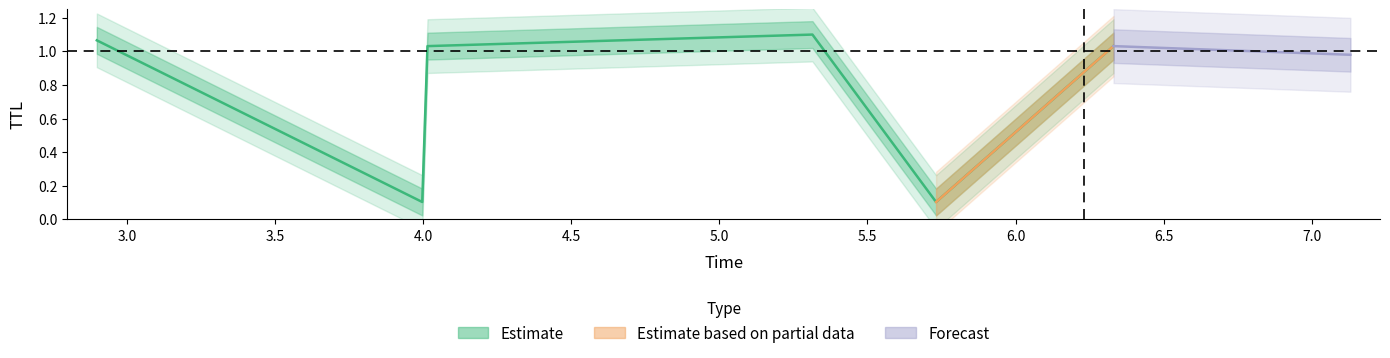

List the labels in order of value, largest first.

5.314054932910949, 2.897391283418983, 4.014045553281903, 6.330755872884765, 3.996308288304135, 5.731571305310354